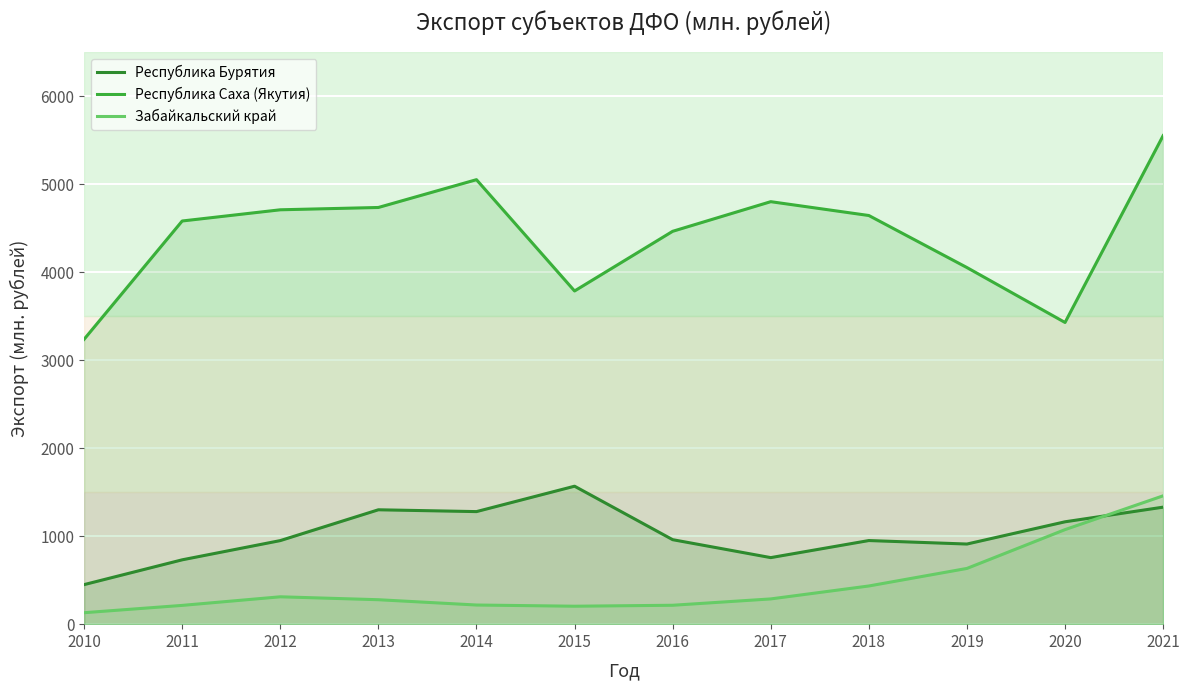

What is the difference between the highest and lowest values at 2020?

2353.5